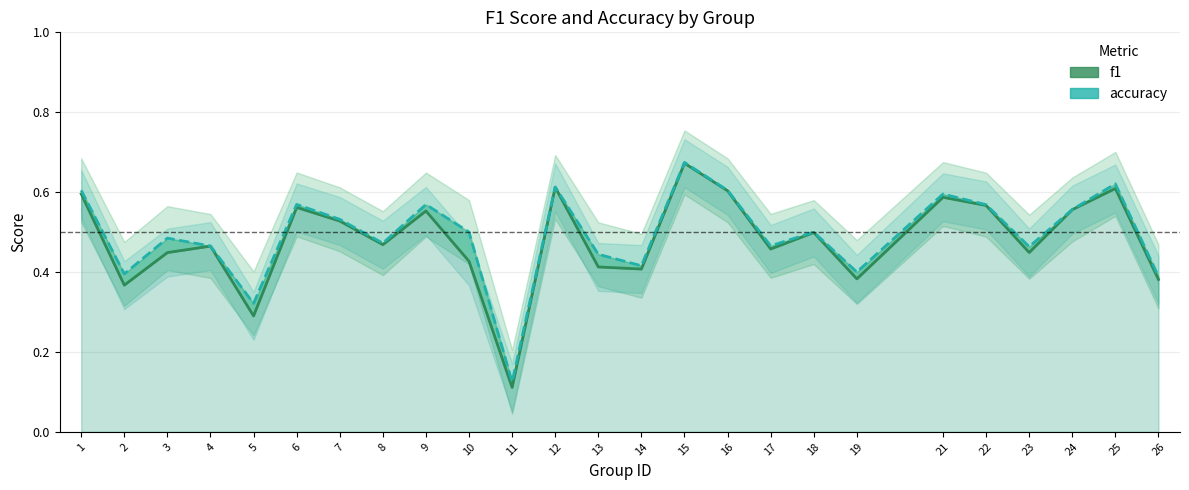

Is it true that f1 equals 0.5 at 7?

True